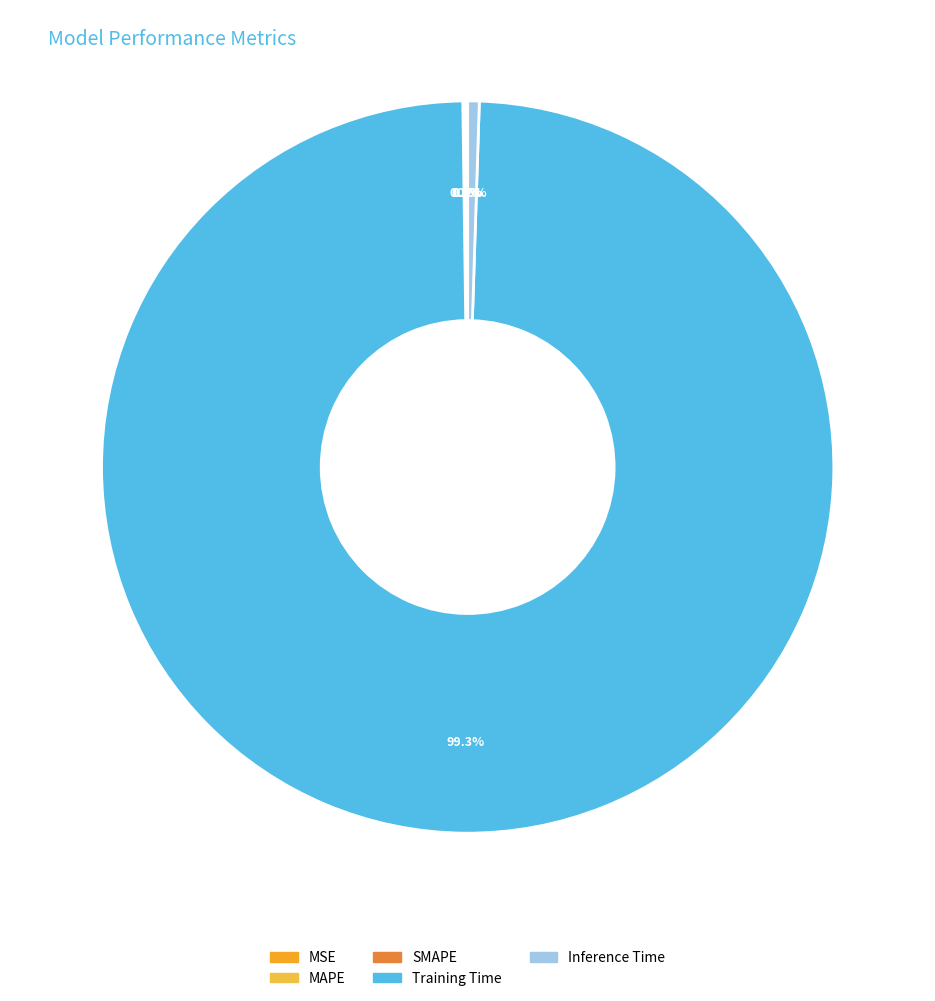

How many segments does this pie chart have?

5